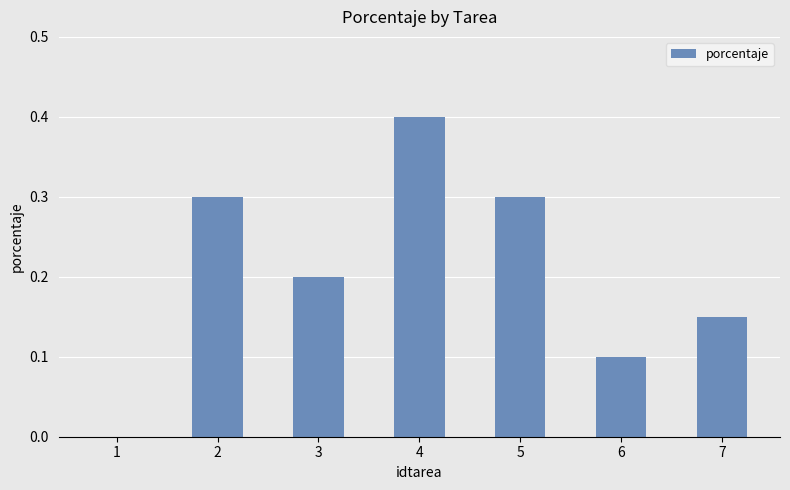

How many positive values are there?

6